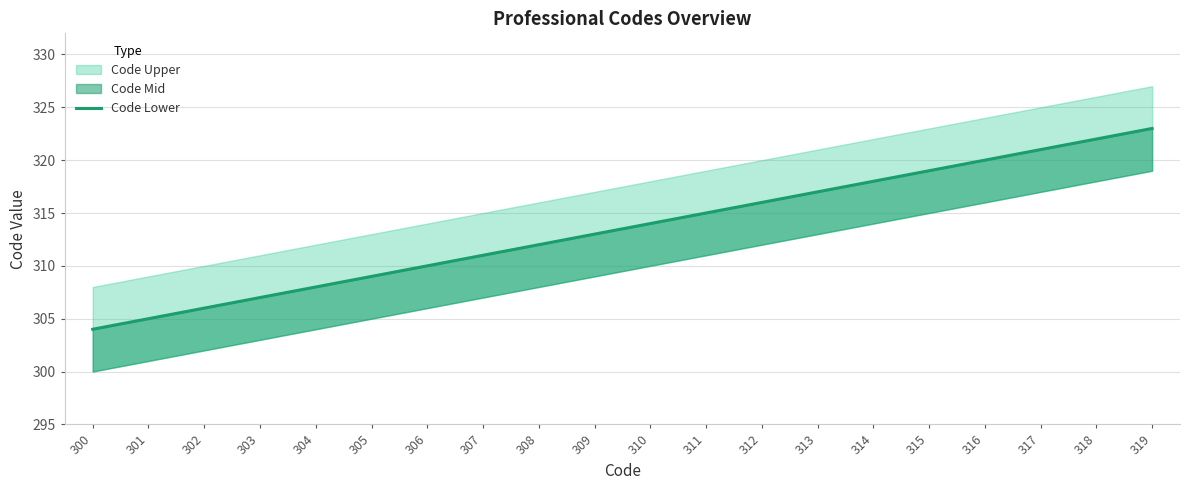

What is the sum of all values?

6270